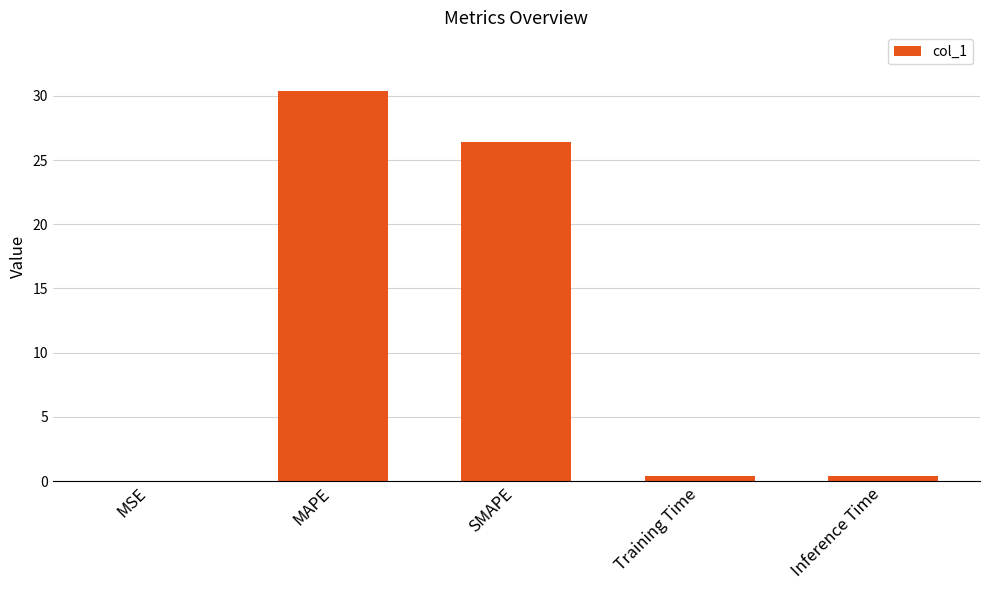

Is it true that the value at SMAPE is 38.3?

False